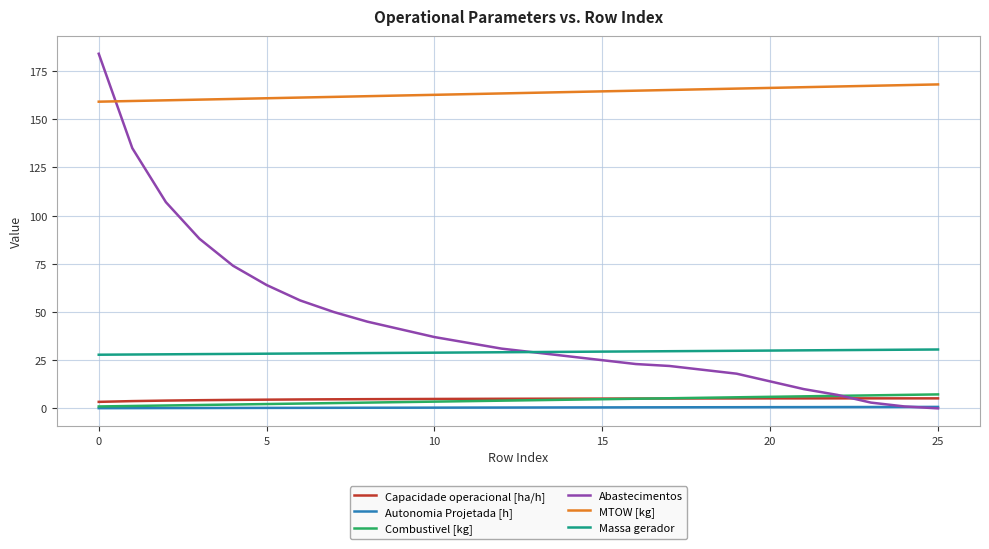

Which series has the widest spread of values?

Abastecimentos